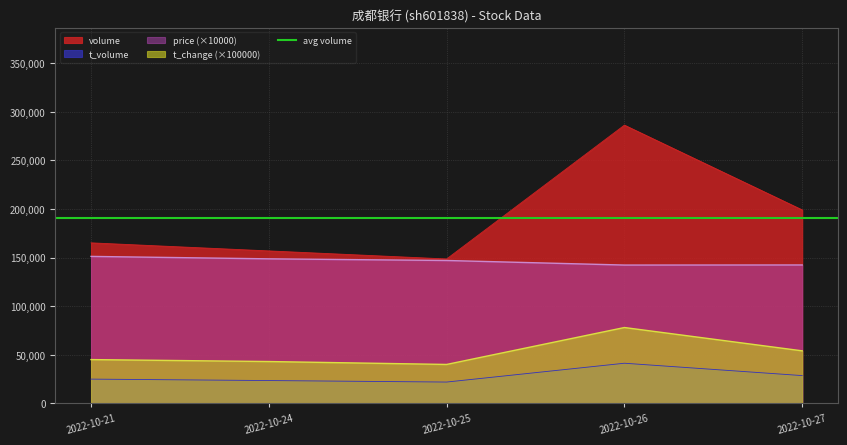

How many lines are shown in the chart?

4